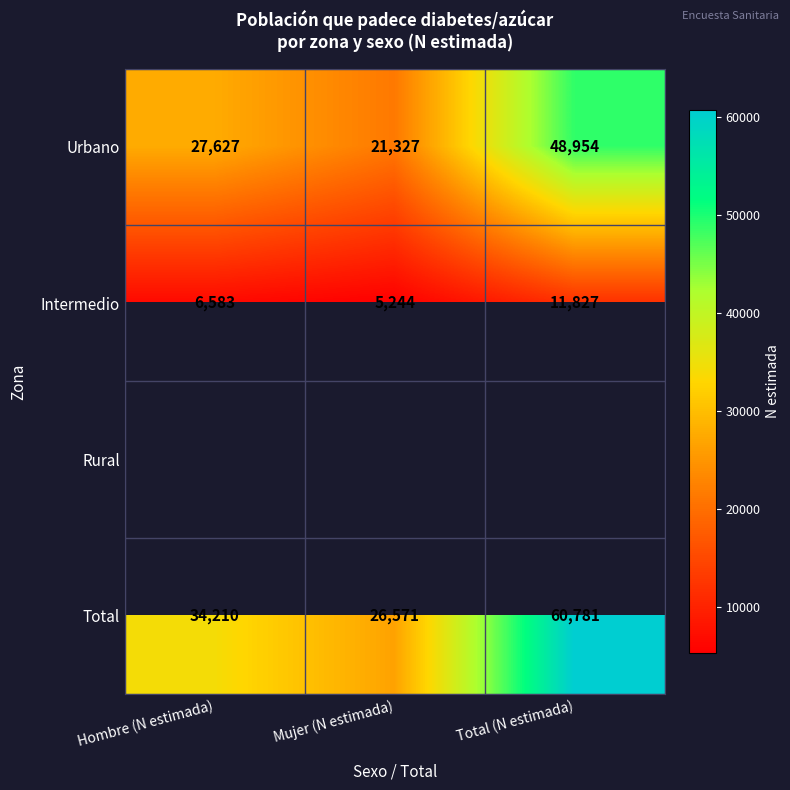

Between Mujer (N estimada) and Hombre (N estimada), which is larger?

Hombre (N estimada)